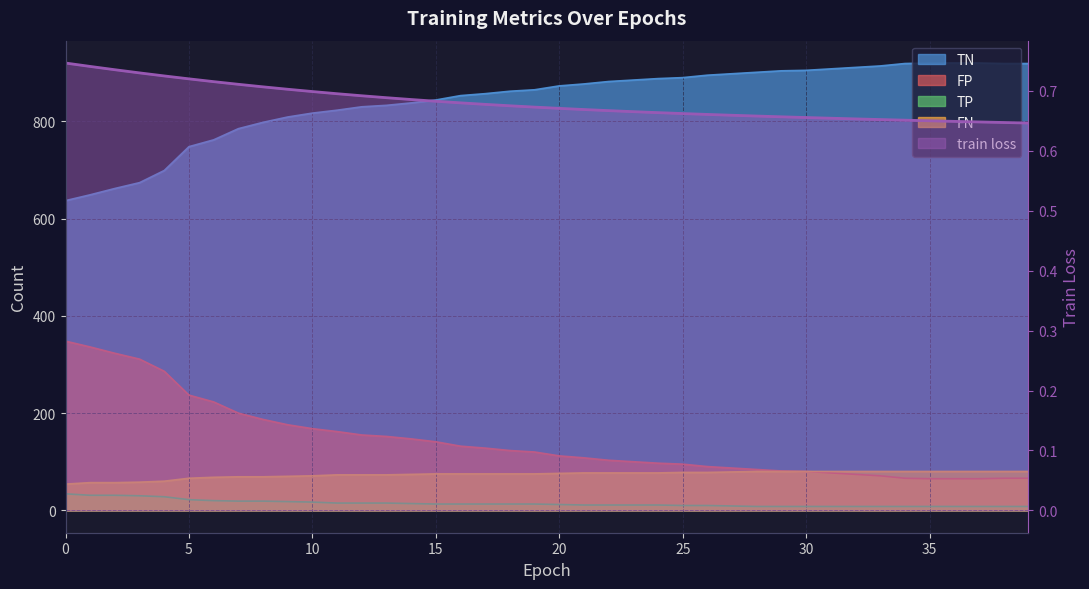

True or false: TP has a value of 11.0 at 6.

False